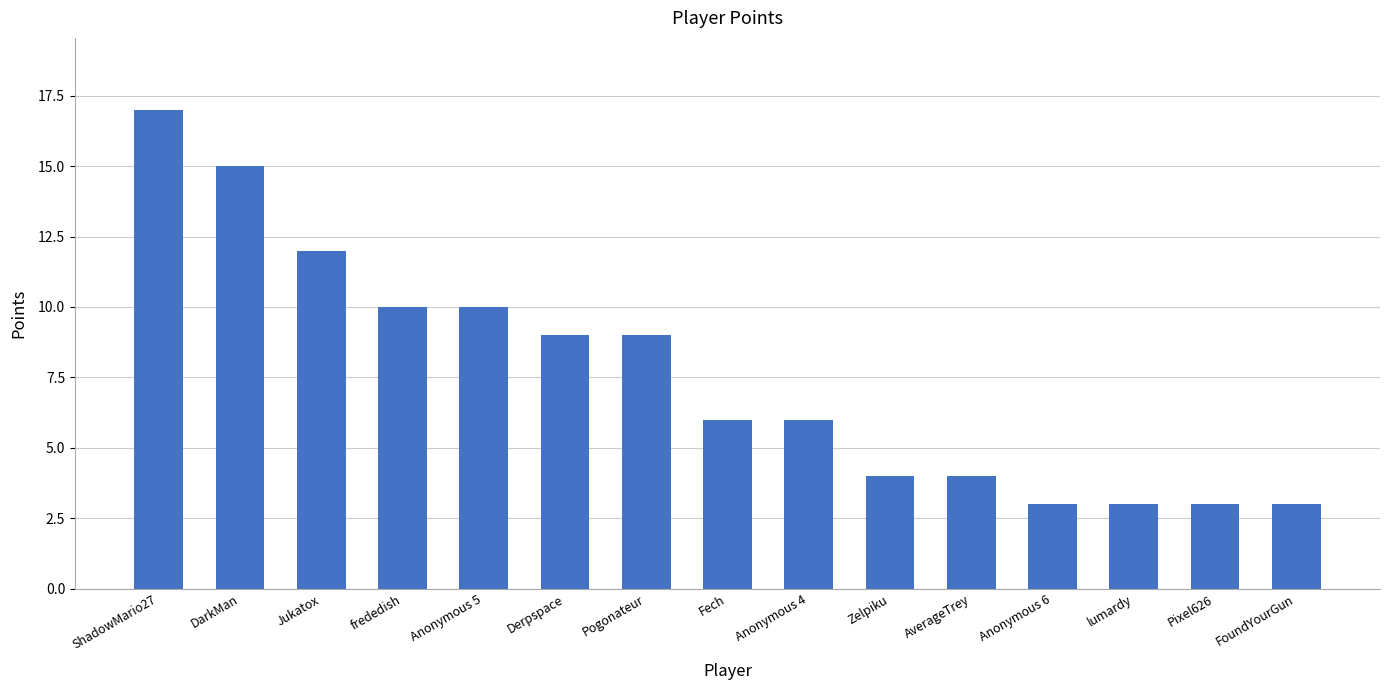

Reading left to right, transcribe all the data shown in this chart.

ShadowMario27=17	DarkMan=15	Jukatox=12	frededish=10	Anonymous 5=10	Derpspace=9	Pogonateur=9	Fech=6	Anonymous 4=6	Zelpiku=4	AverageTrey=4	Anonymous 6=3	lumardy=3	Pixel626=3	FoundYourGun=3